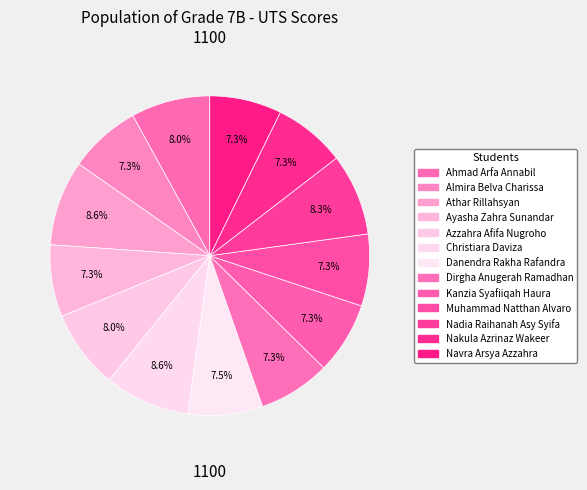

Does any single category account for the majority?

No